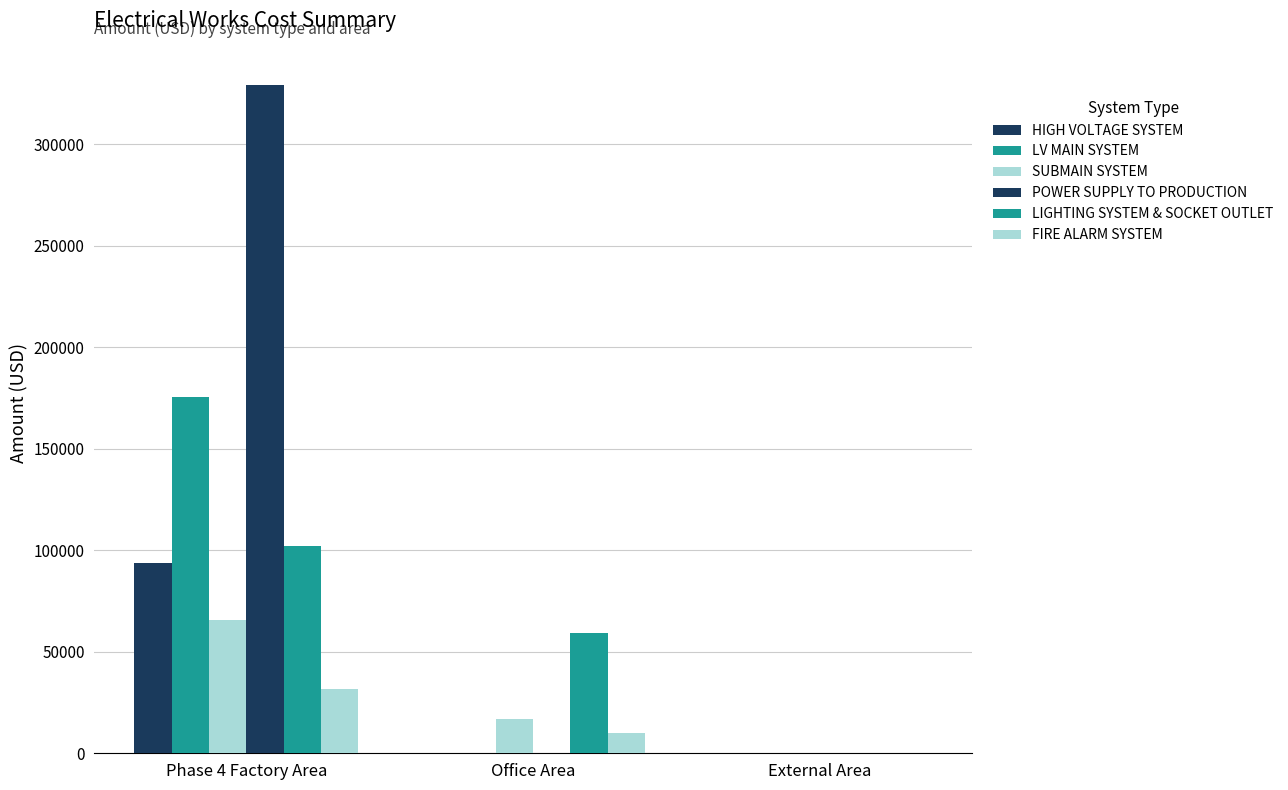

Is it true that FIRE ALARM SYSTEM equals 0.0 at External Area?

True